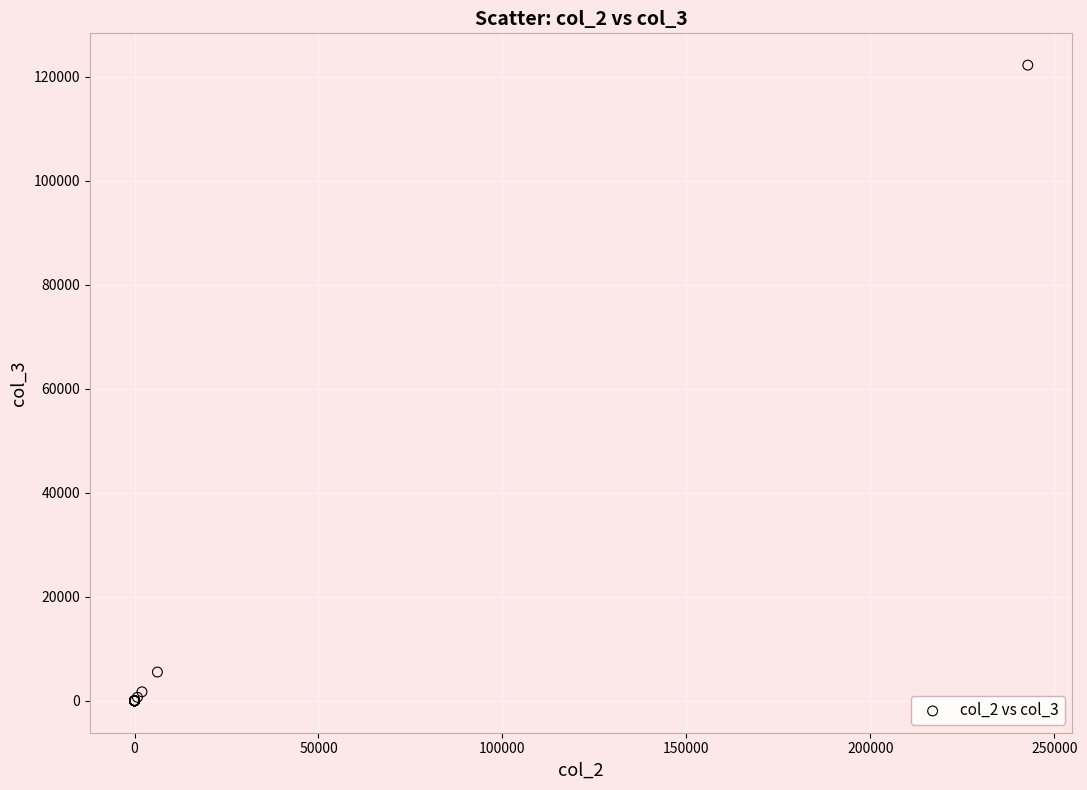

What Y value in the scatter plot is closest to 61085?

5525.0